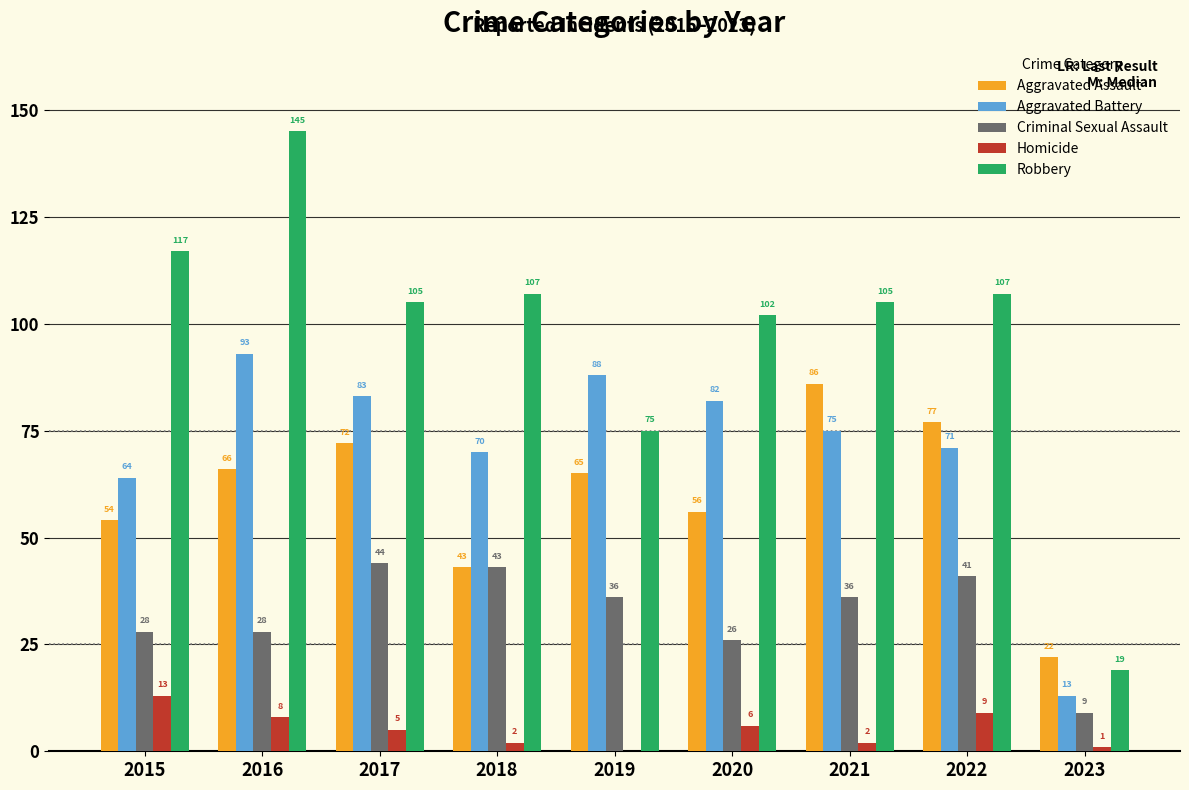

Reading right to left, list all the values displayed in this chart.

Aggravated Assault: 2023=22	2022=77	2021=86	2020=56	2019=65	2018=43	2017=72	2016=66	2015=54
Aggravated Battery: 2023=13	2022=71	2021=75	2020=82	2019=88	2018=70	2017=83	2016=93	2015=64
Criminal Sexual Assault: 2023=9	2022=41	2021=36	2020=26	2019=36	2018=43	2017=44	2016=28	2015=28
Homicide: 2023=1	2022=9	2021=2	2020=6	2019=0	2018=2	2017=5	2016=8	2015=13
Robbery: 2023=19	2022=107	2021=105	2020=102	2019=75	2018=107	2017=105	2016=145	2015=117